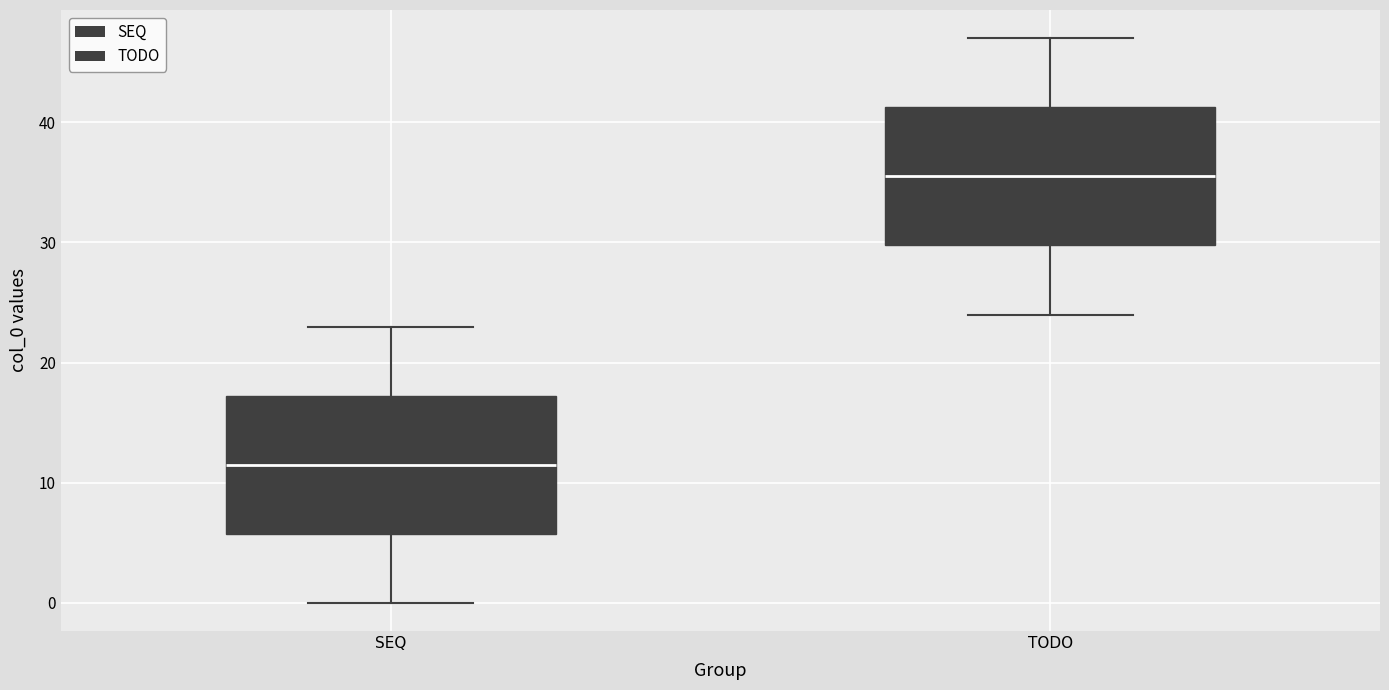

Reading left to right, transcribe this box plot: for each box, give where its median line is, the range the box spans, and where its two whiskers end, as read against the y-axis. The values are not printed on the chart, so give them approximately, as read against the axis.

SEQ: median 12, box 6 to 17, whiskers 0 to 23
TODO: median 36, box 30 to 41, whiskers 24 to 47